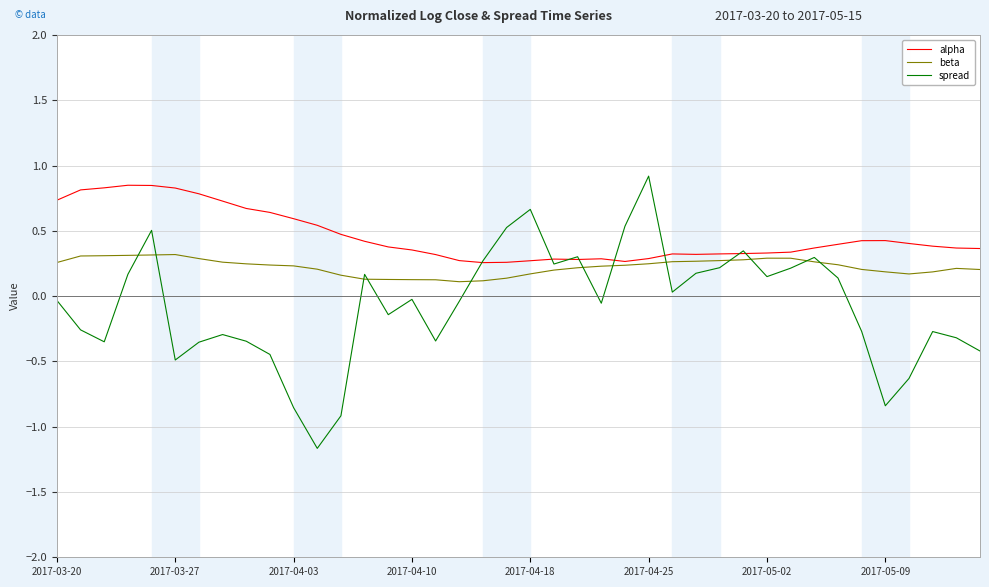

Which series has the largest total across all categories?

alpha